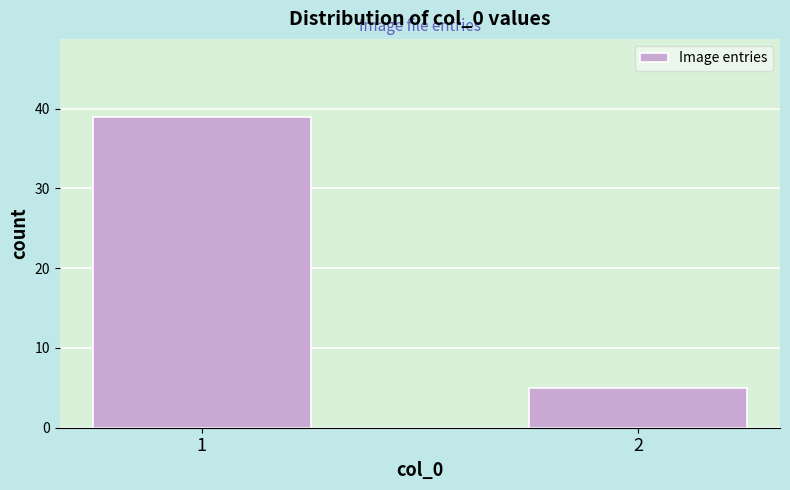

Reading left to right, extract all data points from this chart.

39	5